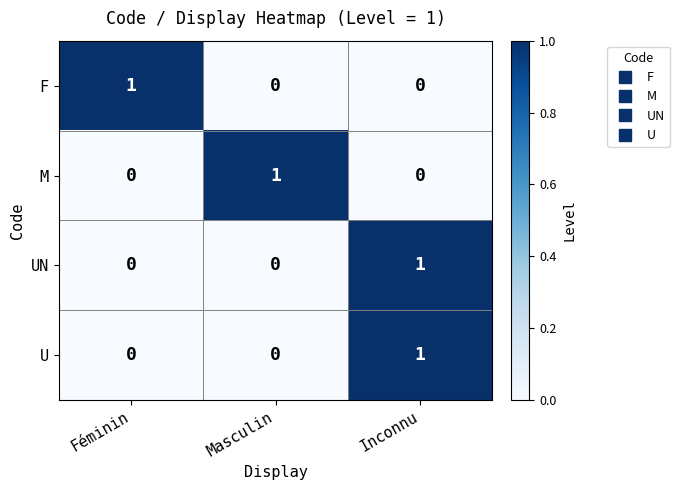

Count the number of categories in the chart.

3